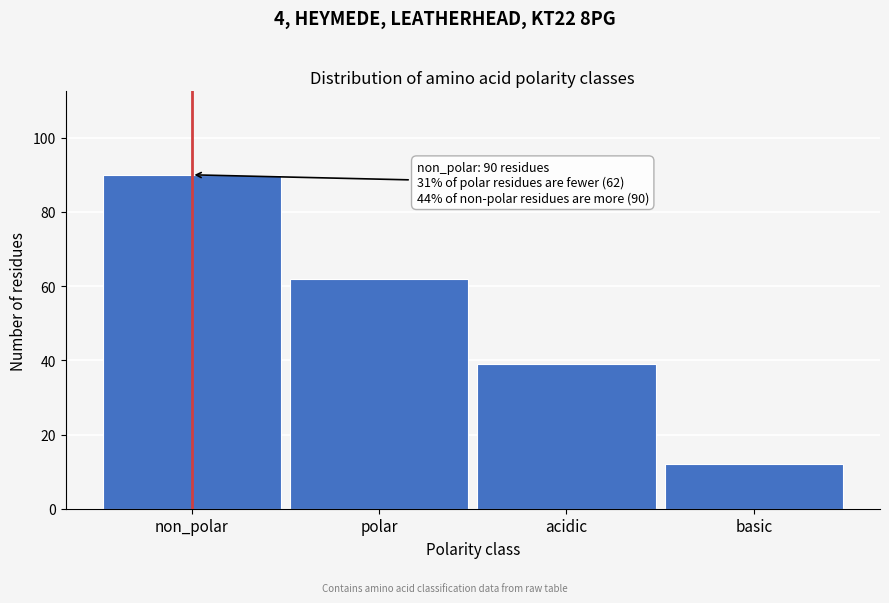

Reading left to right, transcribe all the data shown in this chart.

non_polar=90	polar=62	acidic=39	basic=12